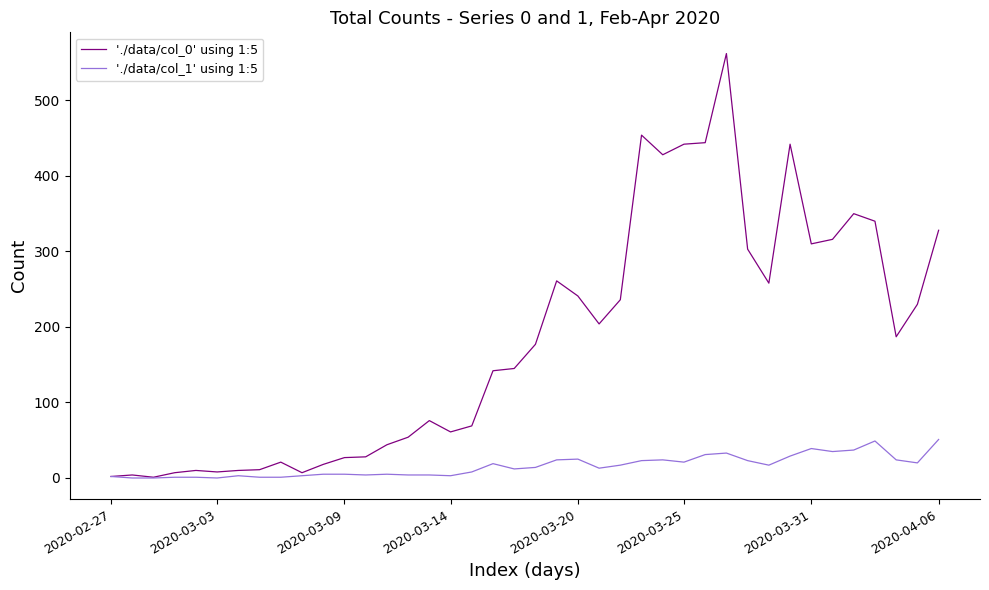

Rank the series by their average value, from lowest to highest.

'./data/col_1' using 1:5, './data/col_0' using 1:5